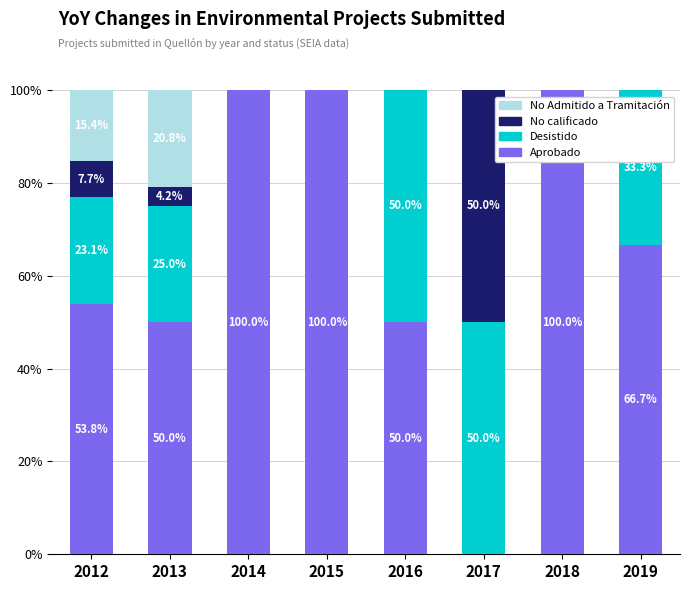

What is the total value across all series at 2015?

100.0